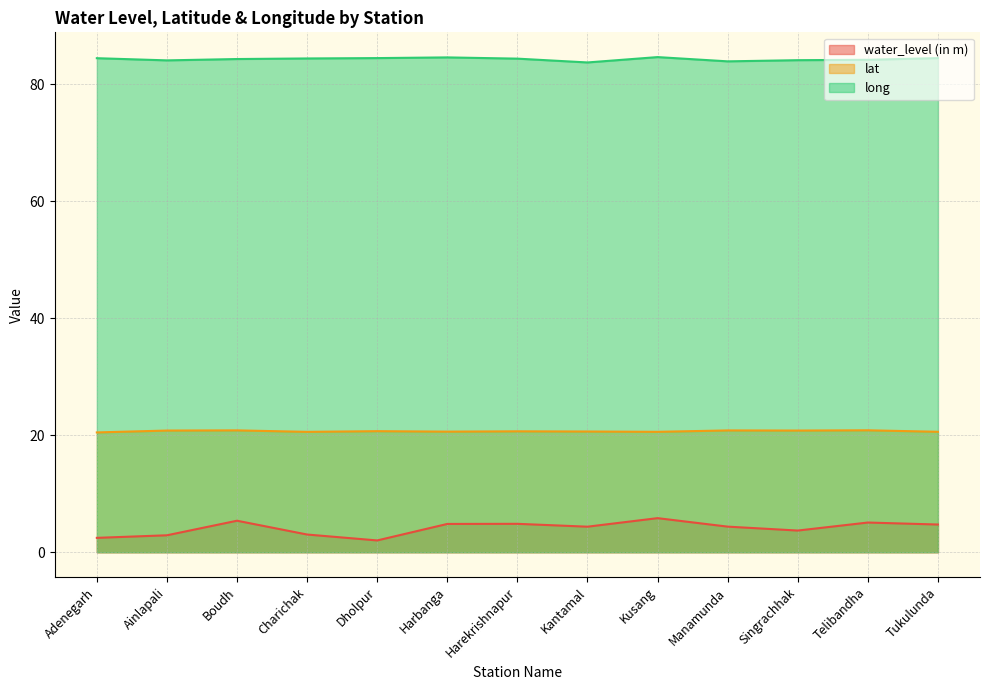

At which label does water_level (in m) reach its minimum?

Dholpur